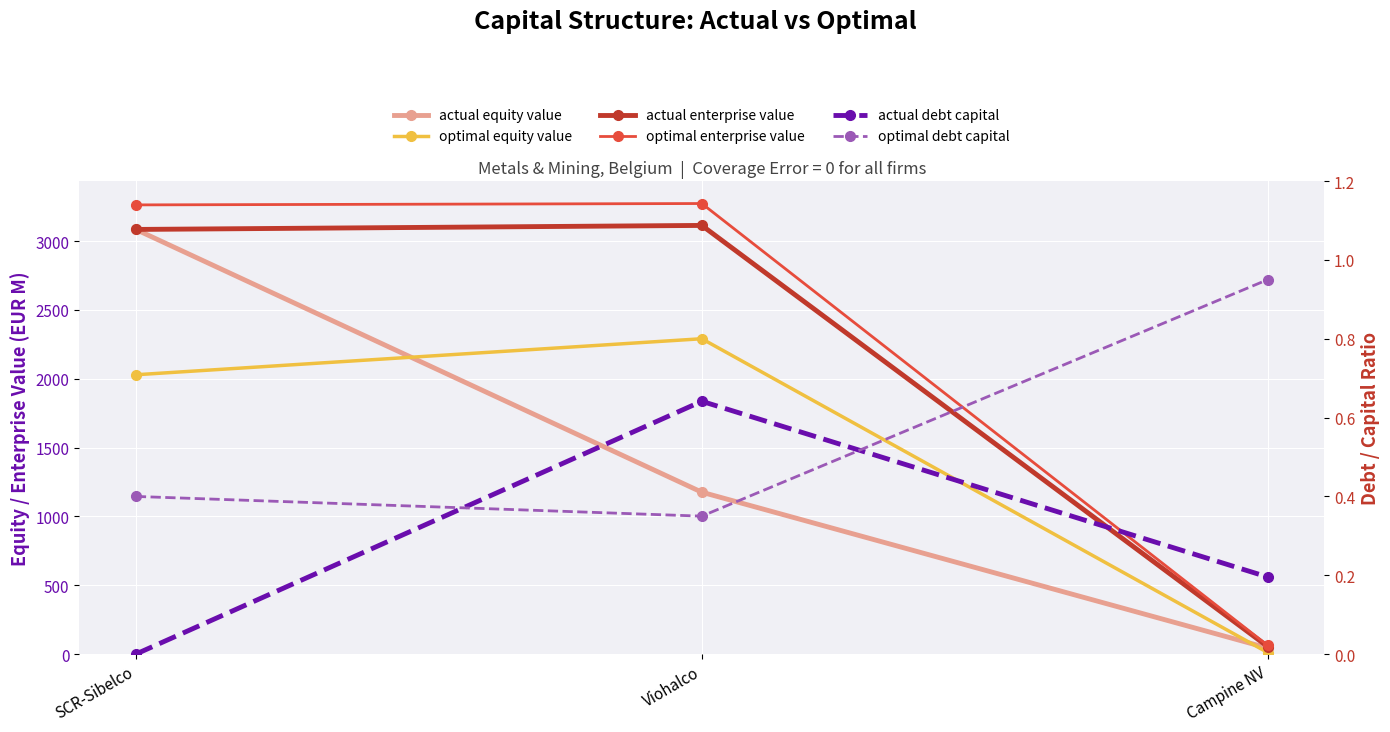

The optimal equity value series shows 425.6 at SCR-Sibelco. True or false?

False